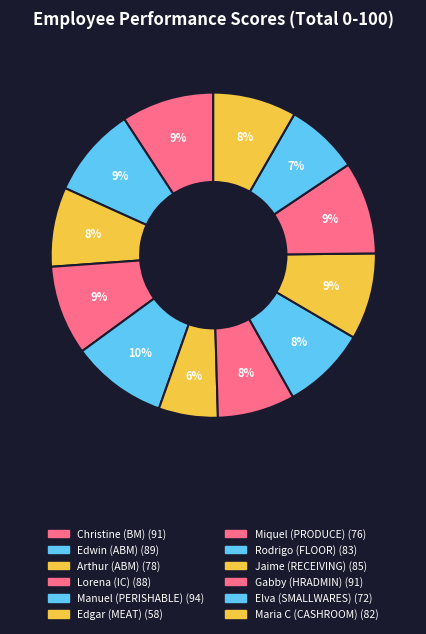

Which category has the smallest portion of the pie?

Edgar (MEAT)